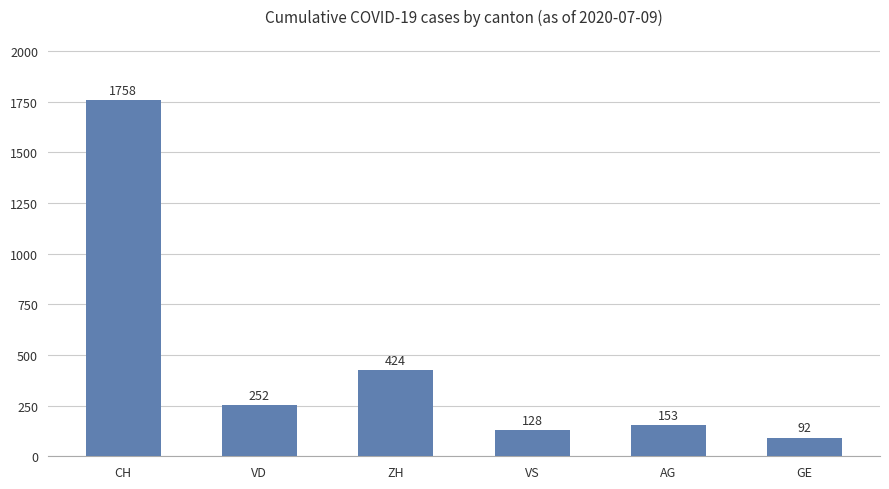

What is the smallest value displayed?

92